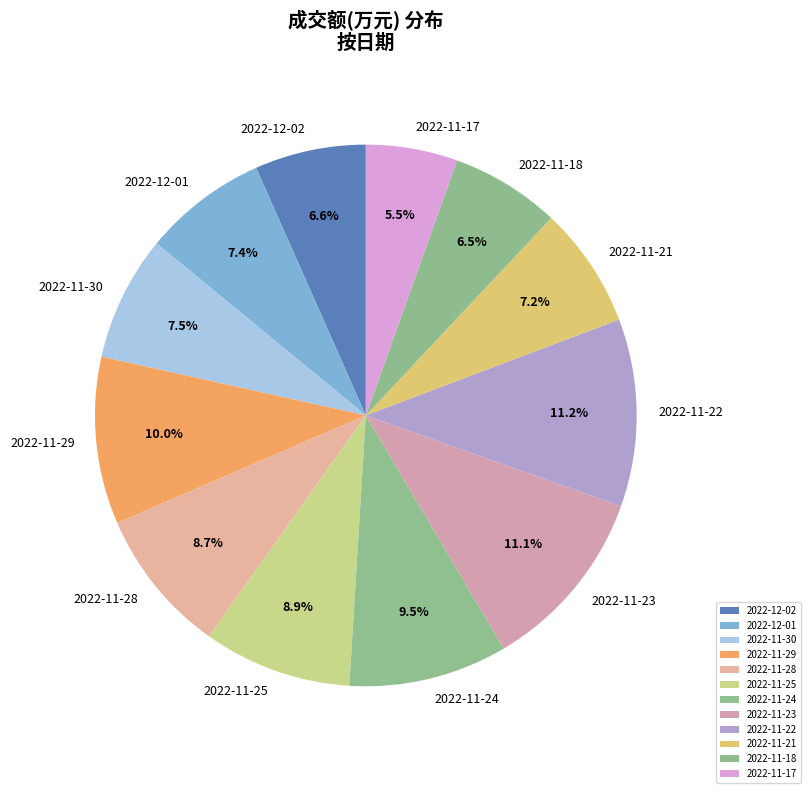

Is it true that 2022-12-02 is 7% of the pie?

True